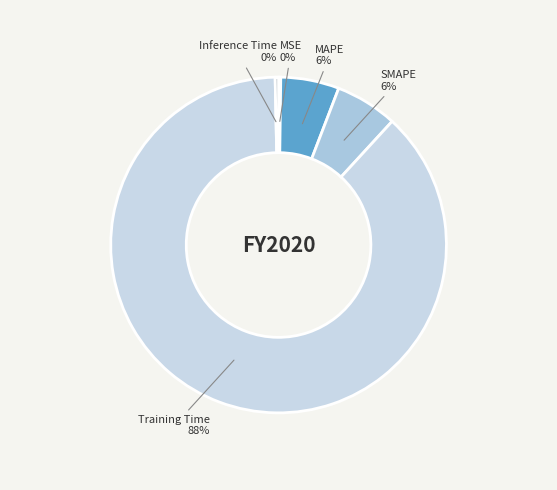

Between Training Time and SMAPE, which is larger?

Training Time